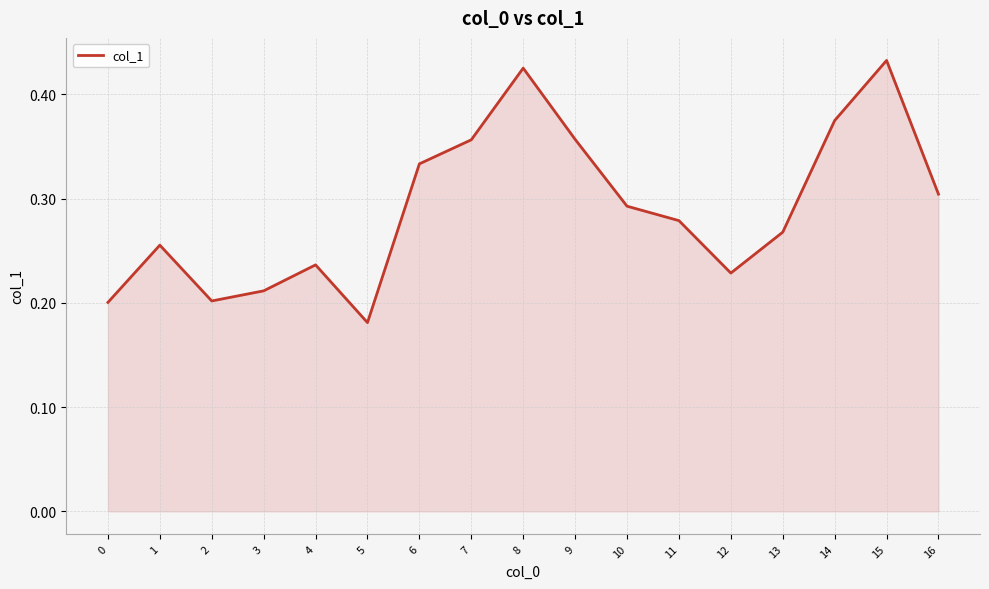

At which label is the value closest to 0?

5